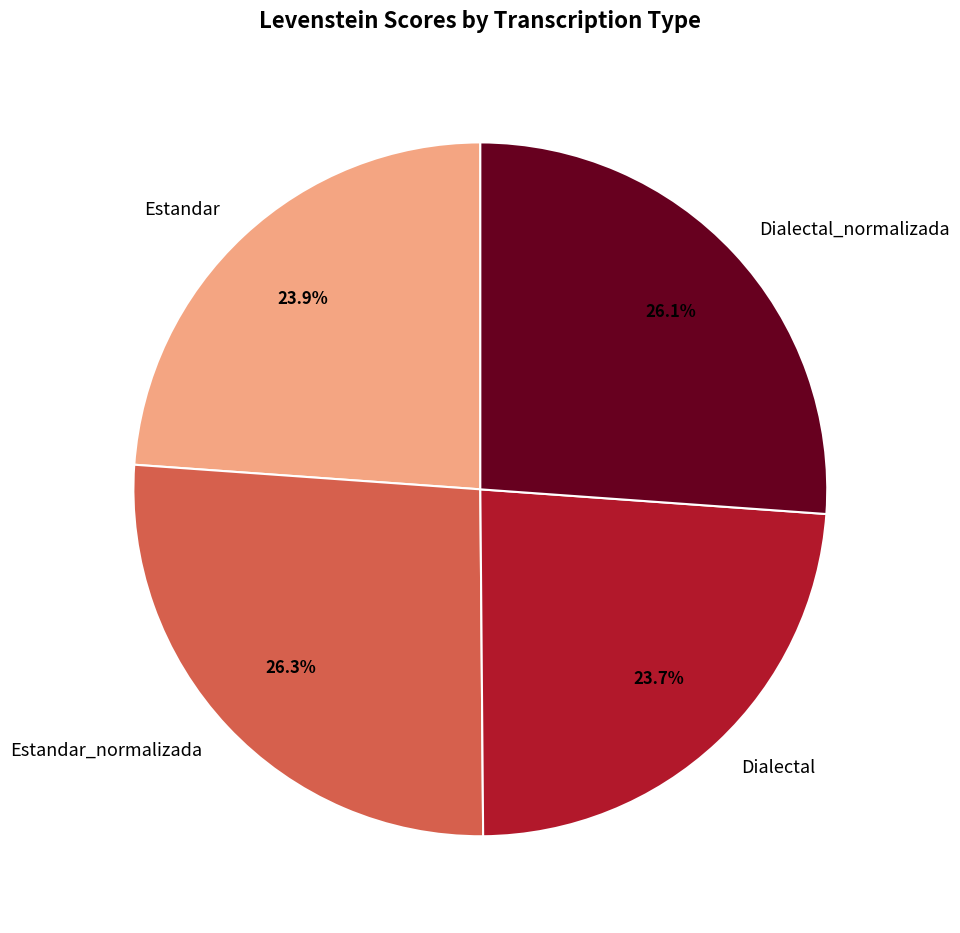

Is it true that Dialectal_normalizada is 26% of the pie?

True